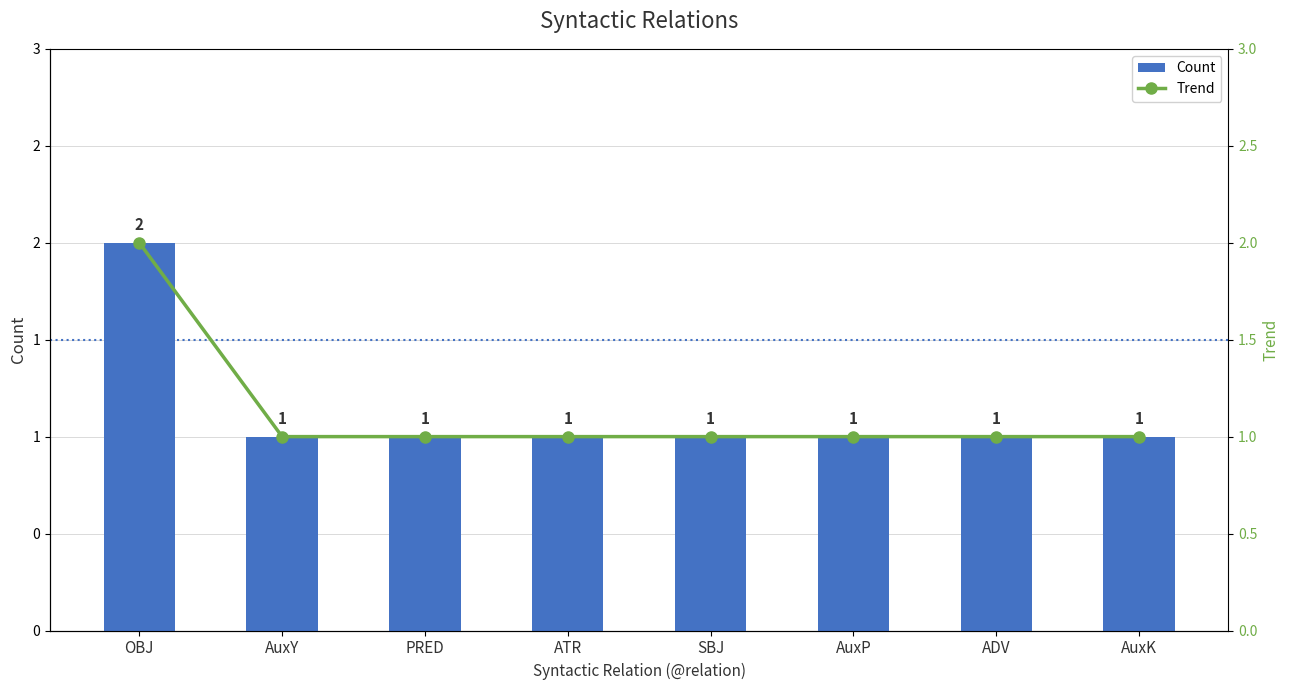

How many groups of bars are there?

8